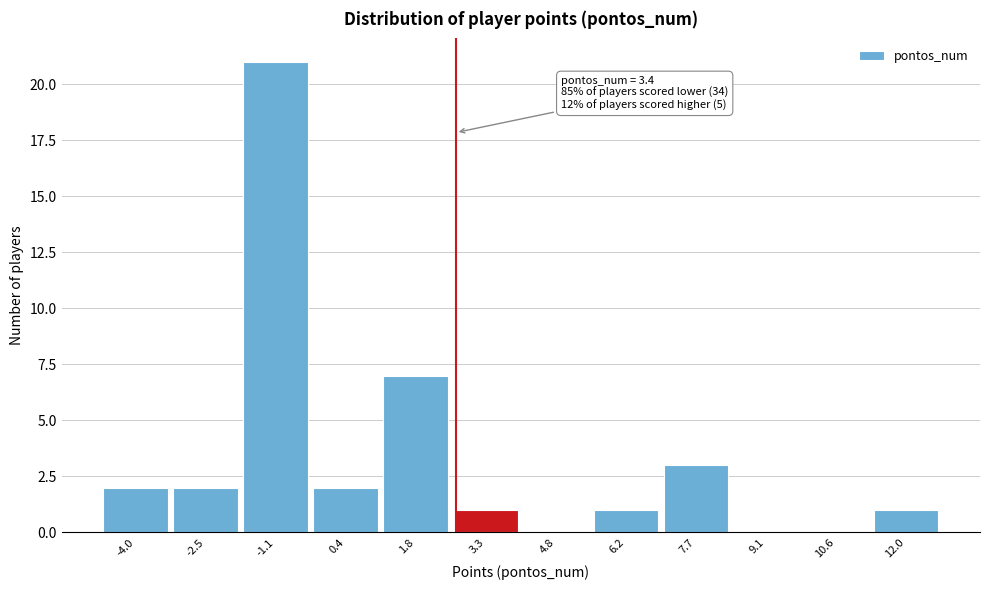

Reading left to right, what are all the values shown in this chart?

-4.0=2	-2.5=2	-1.1=21	0.4=2	1.8=7	3.3=1	4.8=0	6.2=1	7.7=3	9.1=0	10.6=0	12.0=1